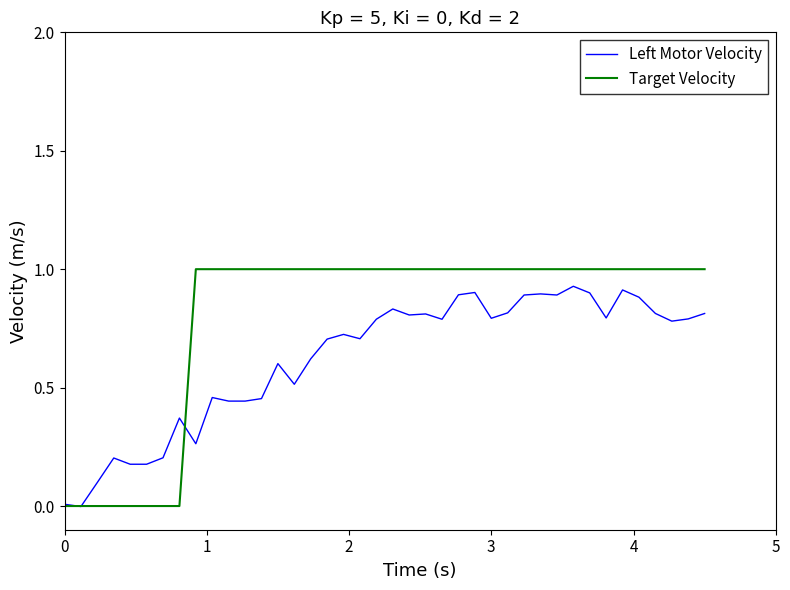

Which series has the largest range (max minus min)?

Target Velocity